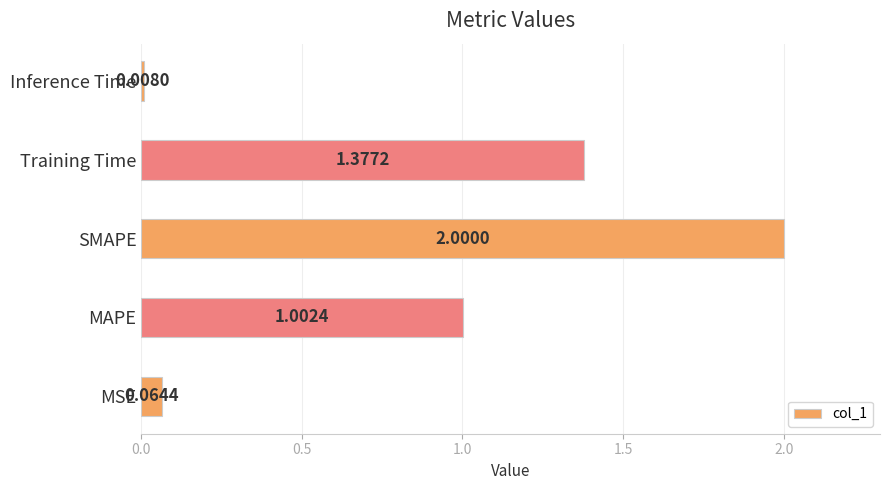

Which has a higher value, Training Time or MSE?

Training Time